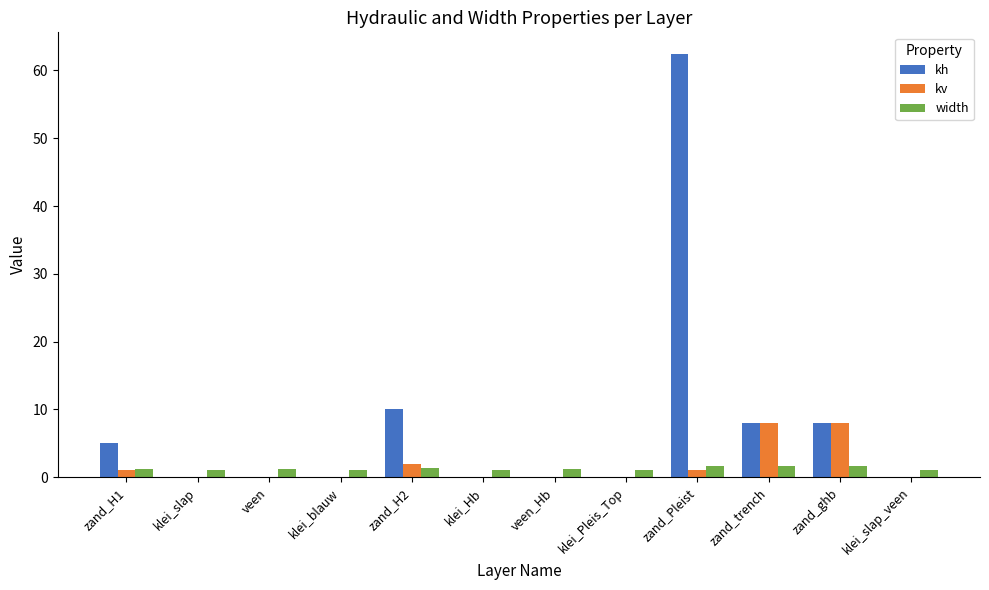

The value of kv at klei_Hb is 0.0. True or false?

True